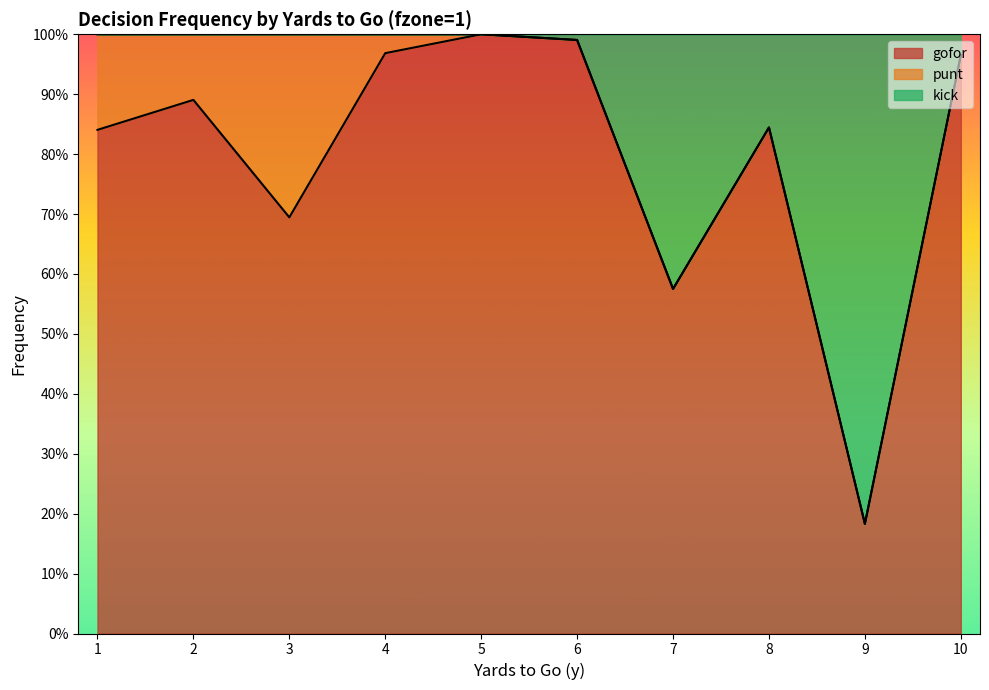

True or false: gofor and kick intersect in this chart.

False